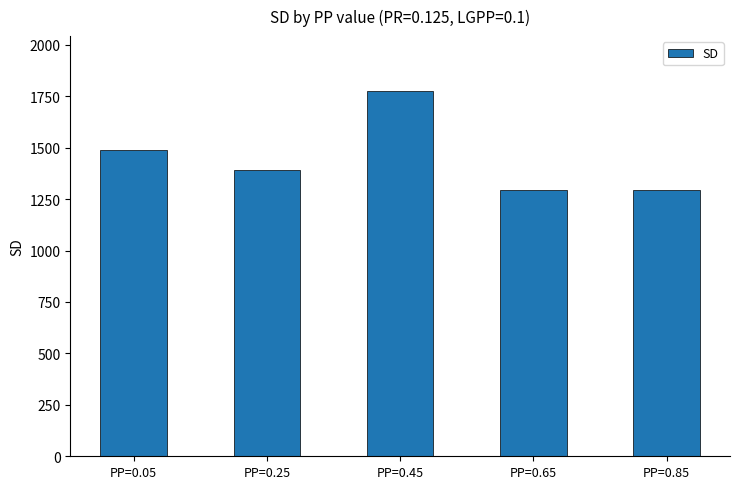

What is the approximate value at PP=0.45?

1776